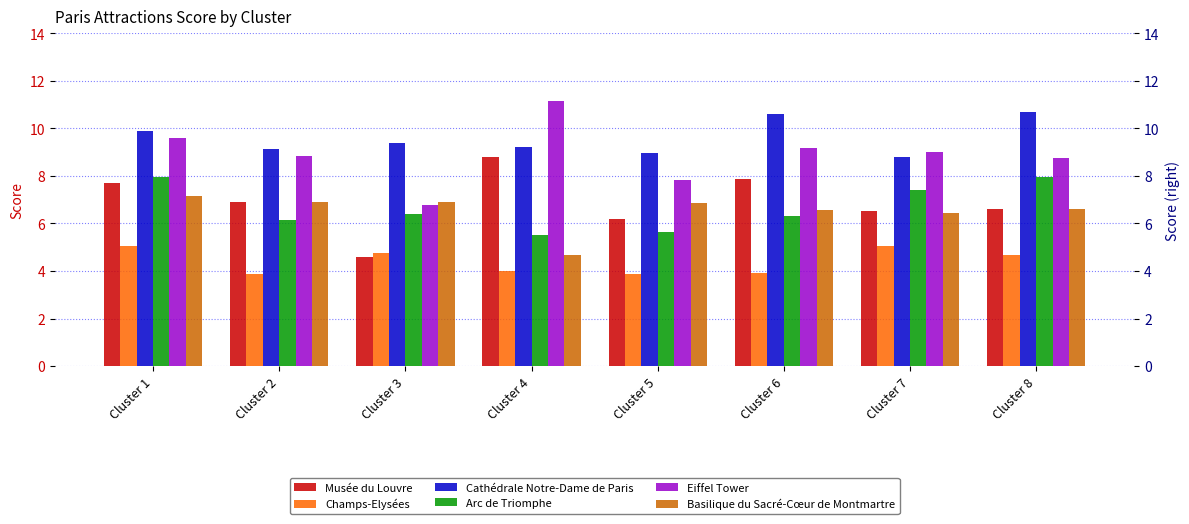

Which series has the widest spread of values?

Eiffel Tower